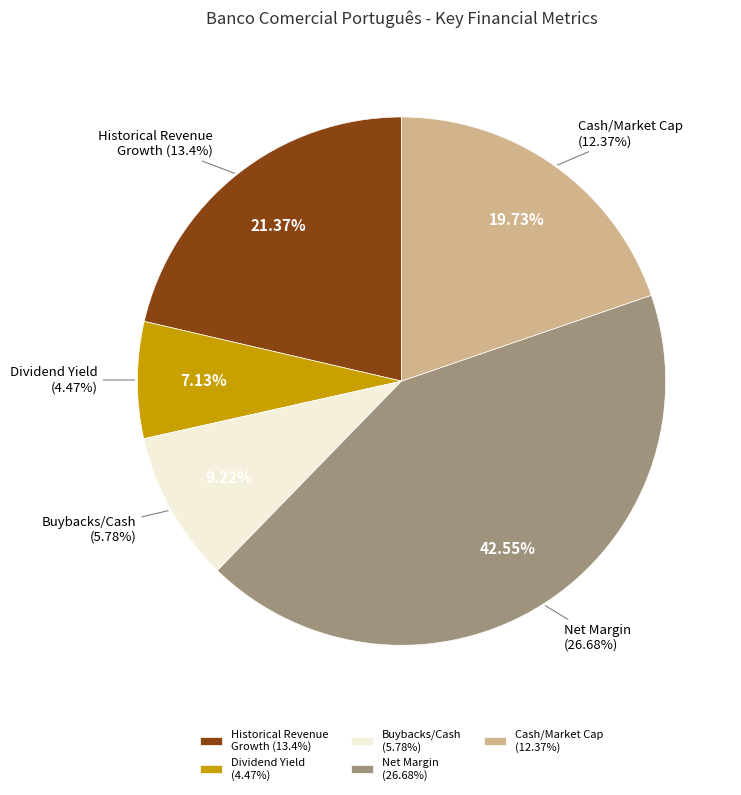

To the nearest percent, what portion does Buybacks represent?

9%